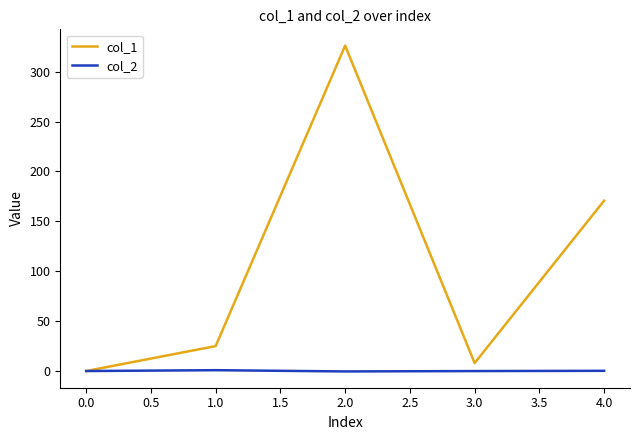

True or false: col_1 has more than 0 points higher than both neighbors.

True